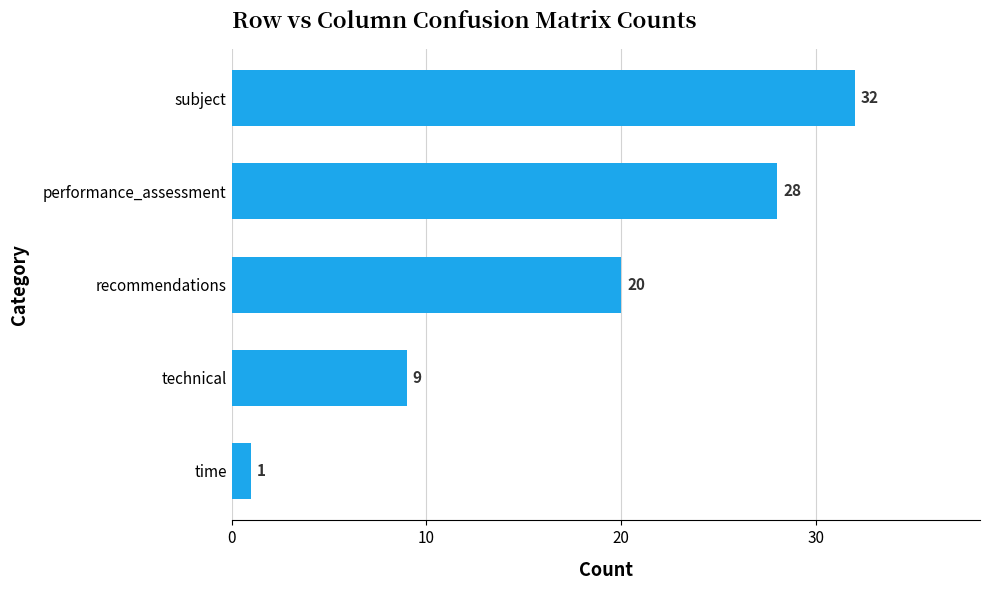

How many values are between 9 and 28?

3